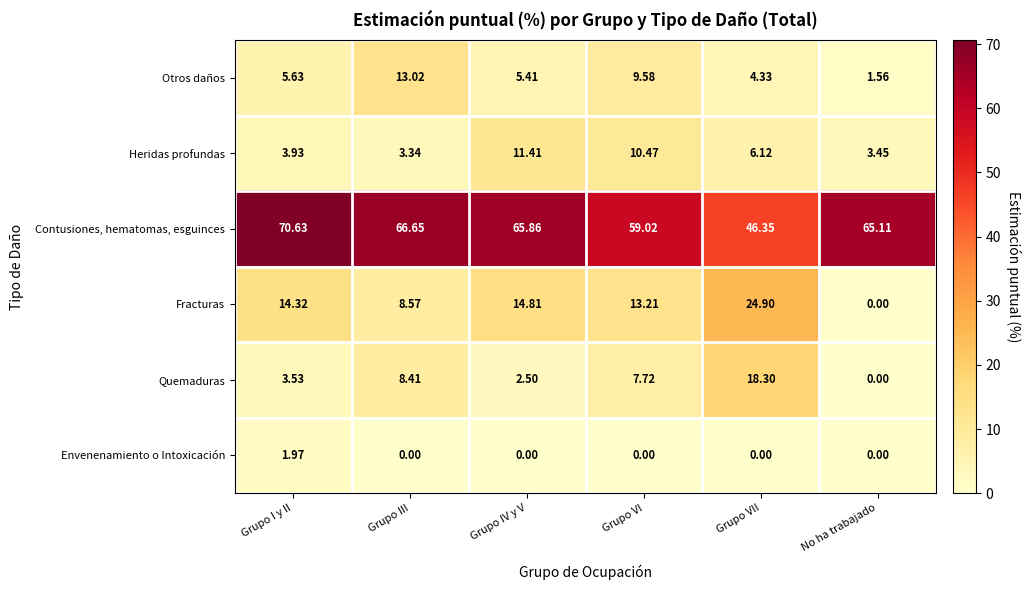

At which label does Otros daños first exceed 5?

Grupo I y II